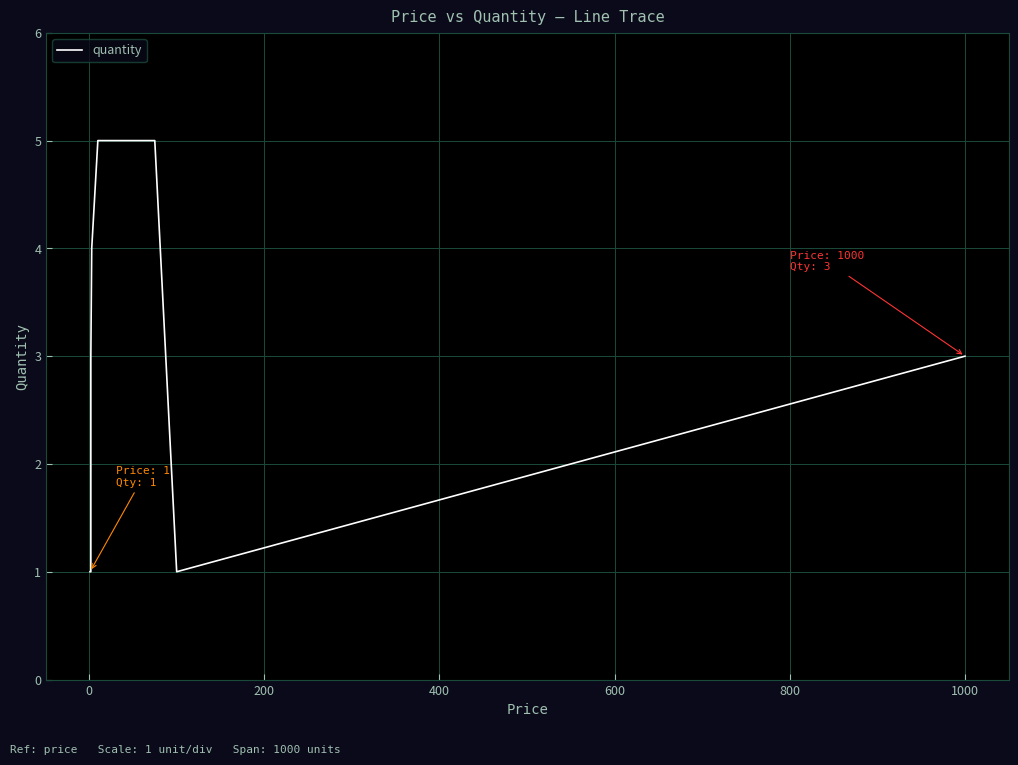

Between 400 and 0, which is larger?

400